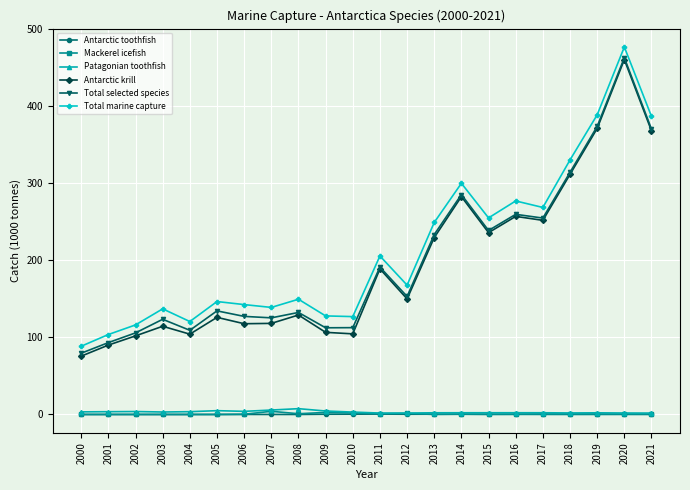

What are all the series names shown in the legend?

Antarctic toothfish, Mackerel icefish, Patagonian toothfish, Antarctic krill, Total selected species, Total marine capture